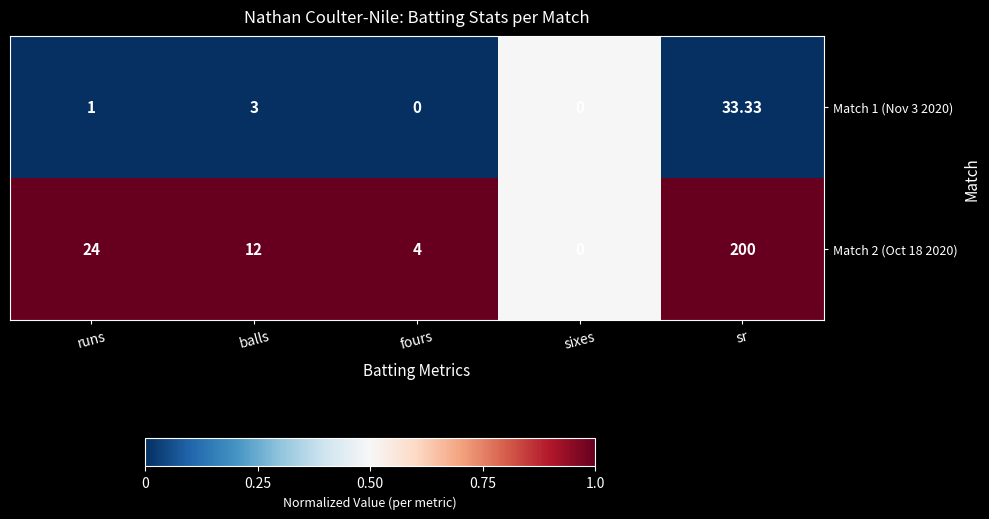

Rank the series by their average value, from highest to lowest.

Match 2 (Oct 18 2020), Match 1 (Nov 3 2020)